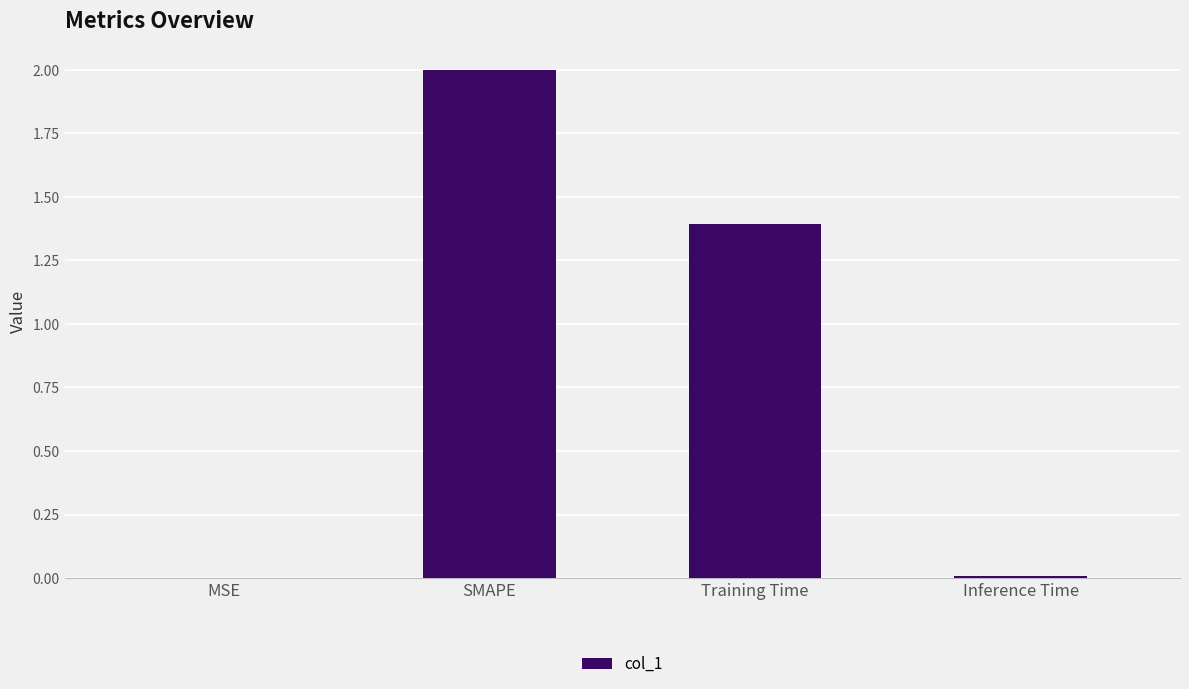

What is the sum of all values?

3.4